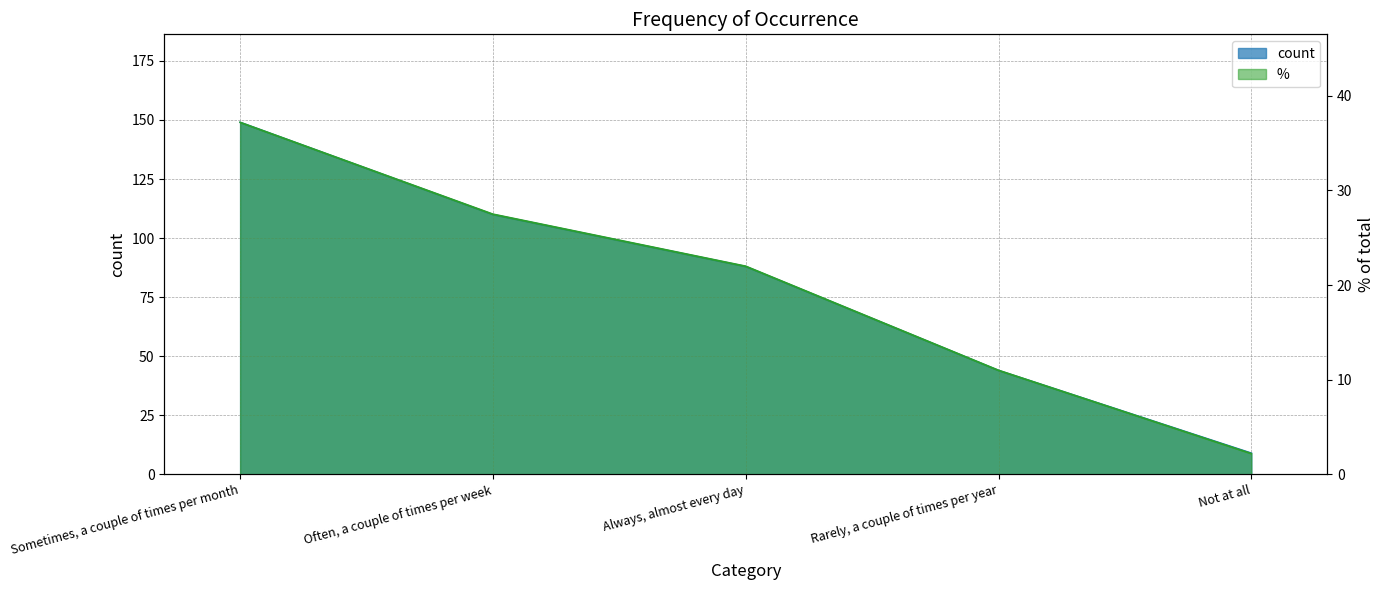

True or false: % and count intersect in this chart.

False